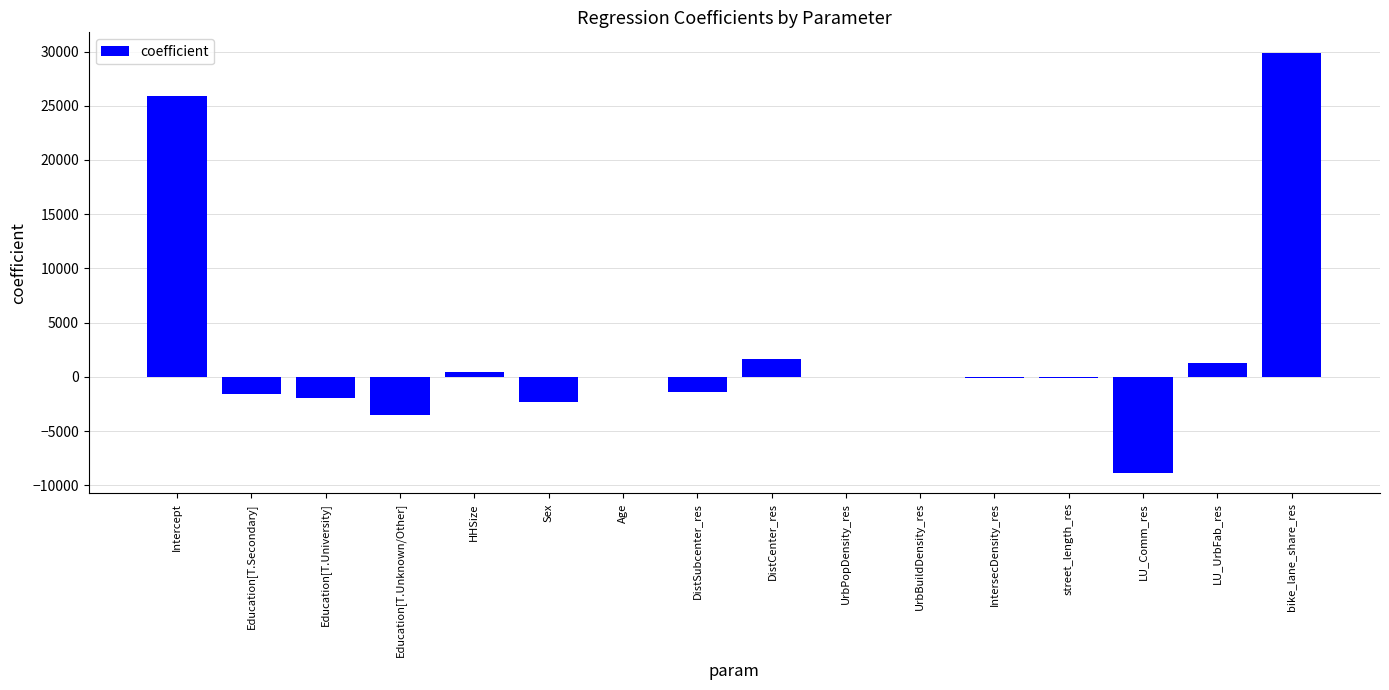

What is the change in value from Sex to LU_UrbFab_res?

+3610.1